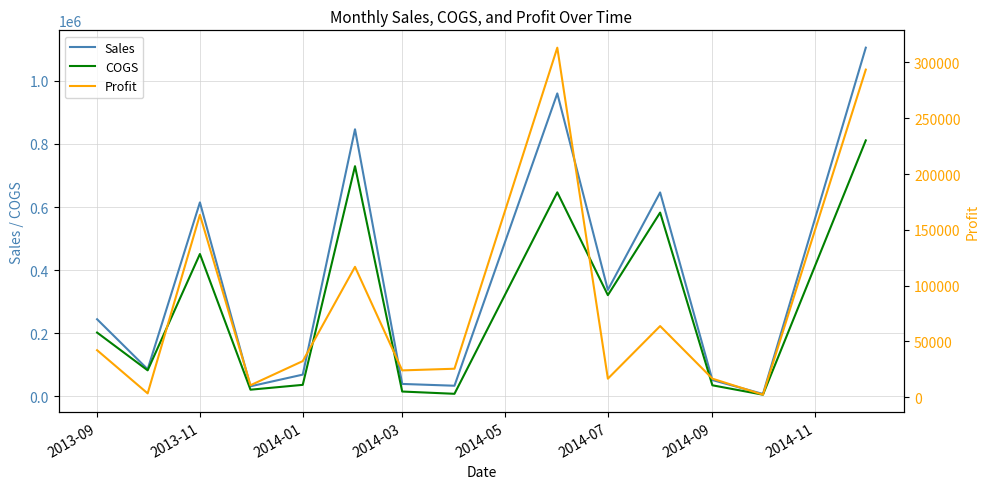

What is the maximum value for COGS?

811080.0